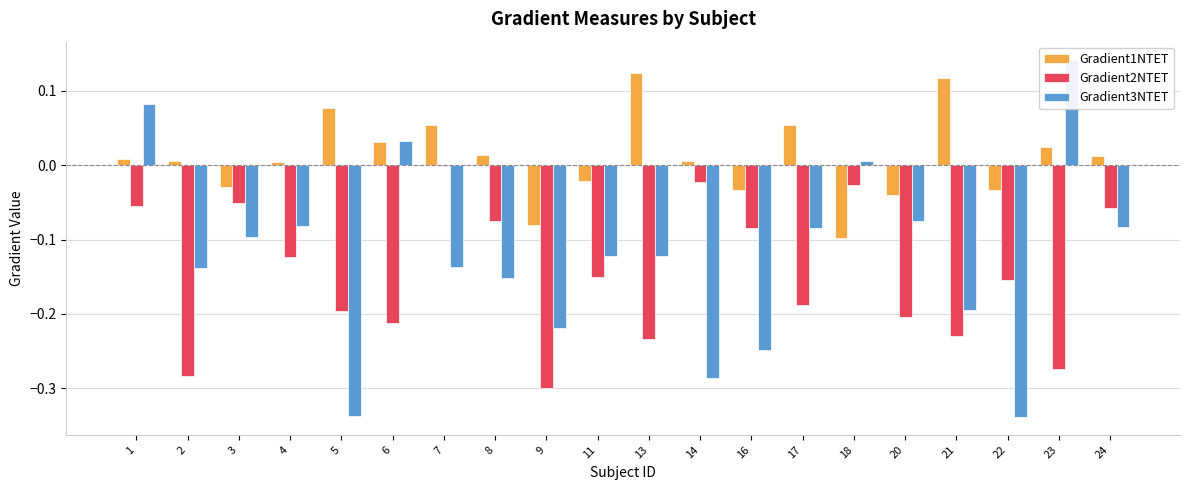

How many bars are there in each group?

3